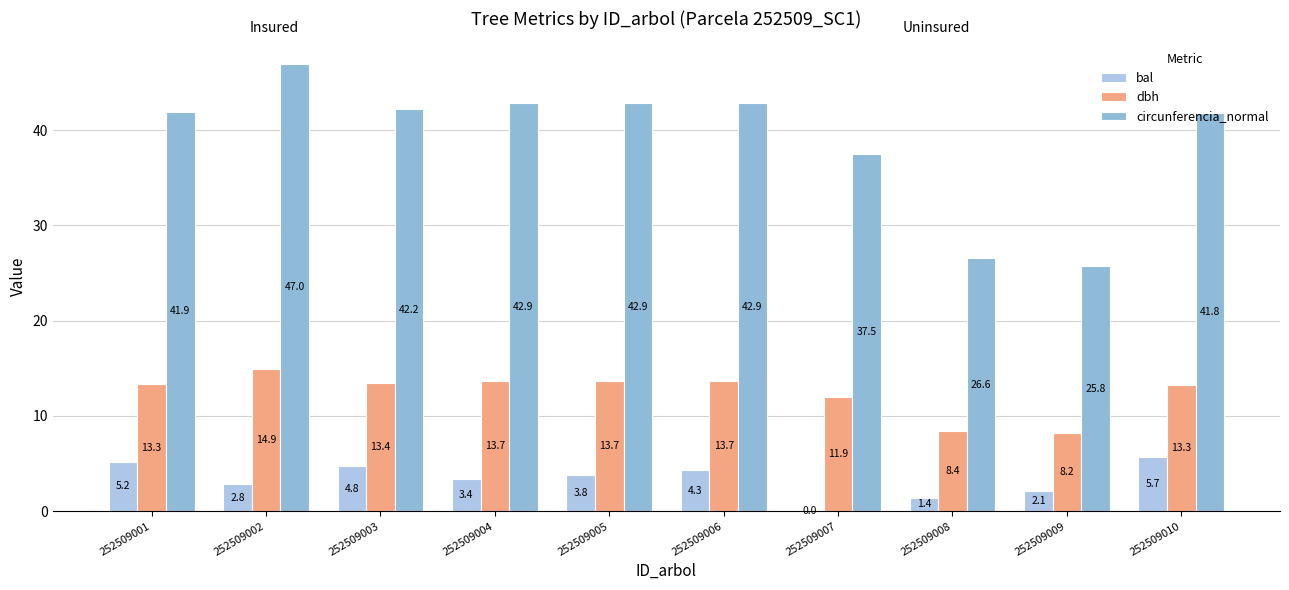

Which series has the widest spread of values?

circunferencia_normal